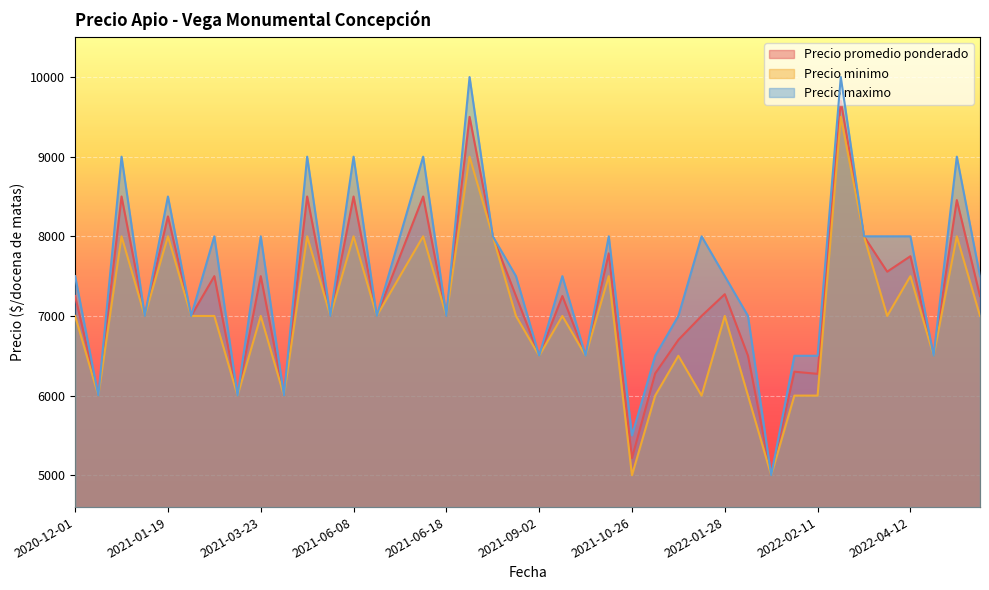

What is the minimum value for Precio promedio ponderado?

5000